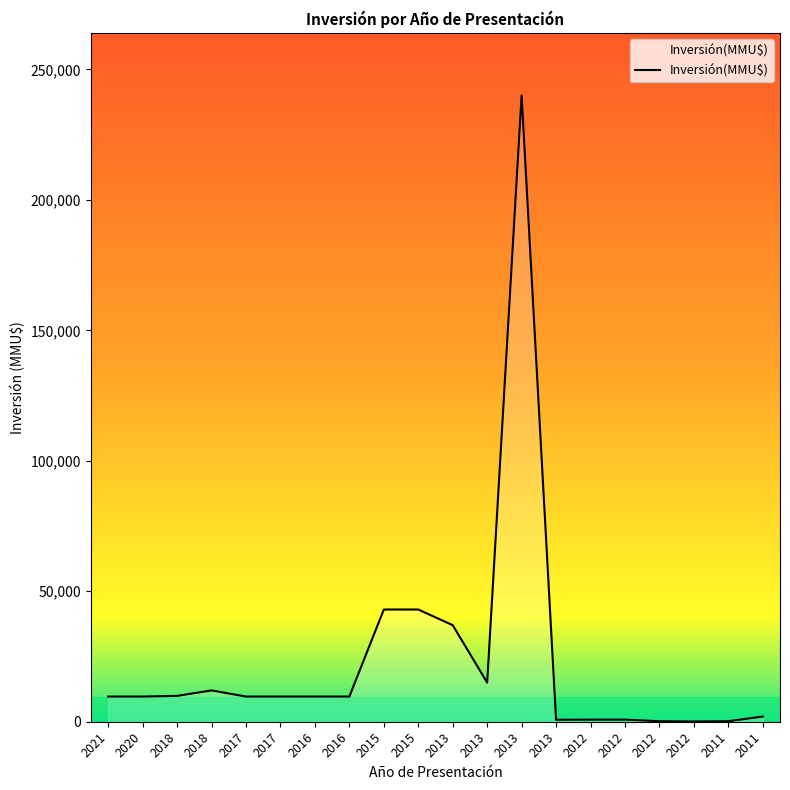

Between 2012 and 2021, which is larger?

2021